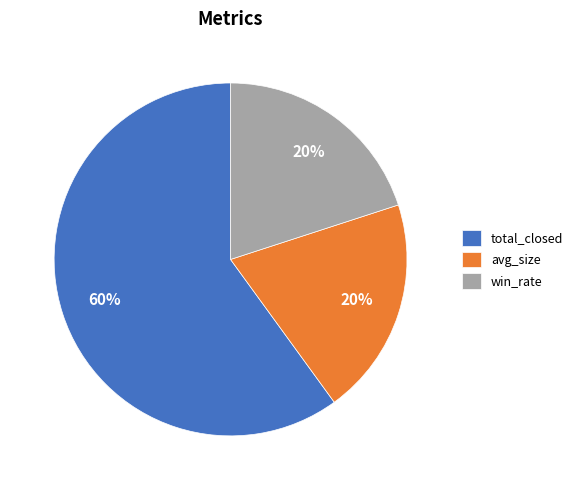

Which category has the biggest portion of the pie?

total_closed